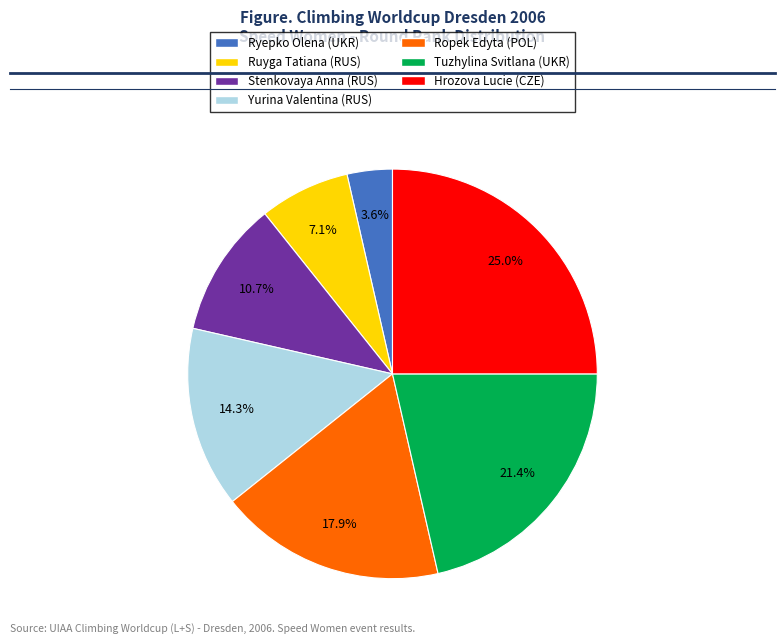

What is the smallest slice in the pie chart?

Ryepko Olena (UKR)